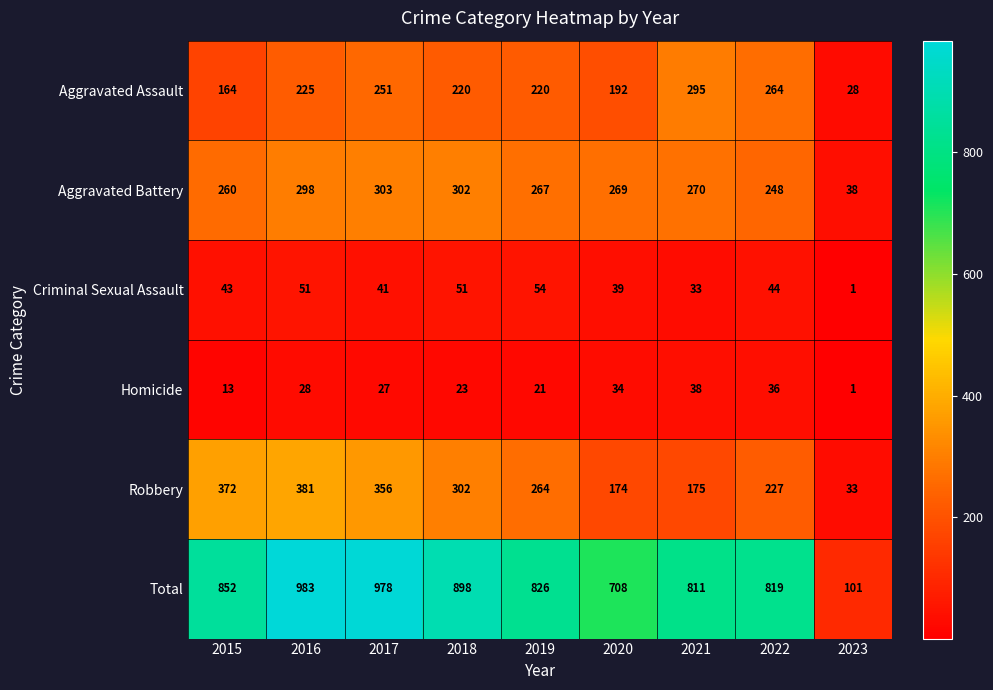

Rank the series at 2016 from highest to lowest value.

Total, Robbery, Aggravated Battery, Aggravated Assault, Criminal Sexual Assault, Homicide